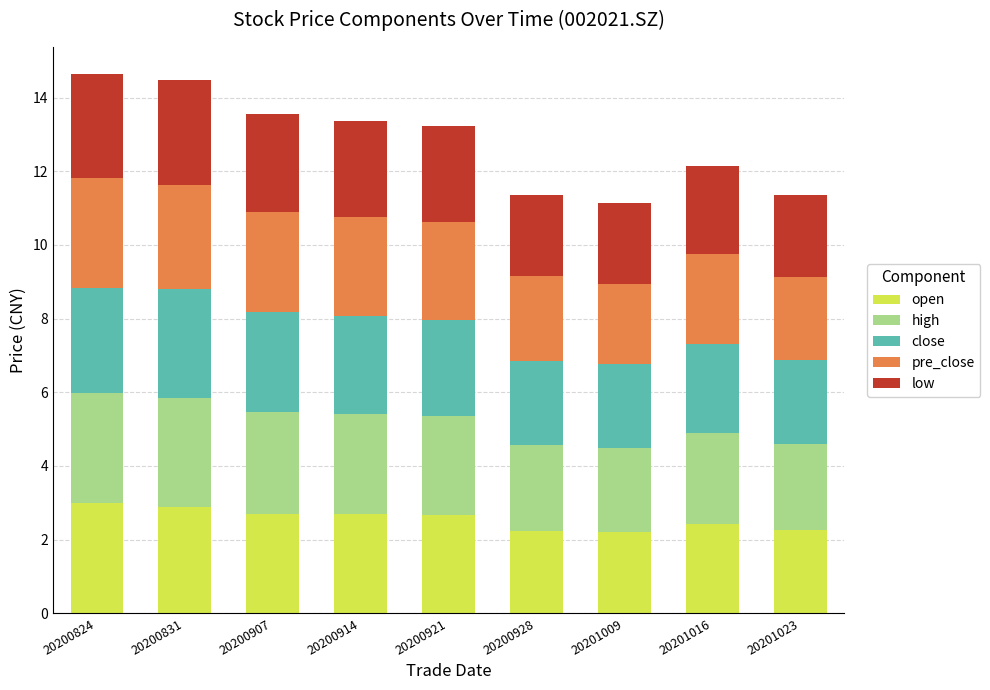

What is the total value across all series at 20201009?

11.2